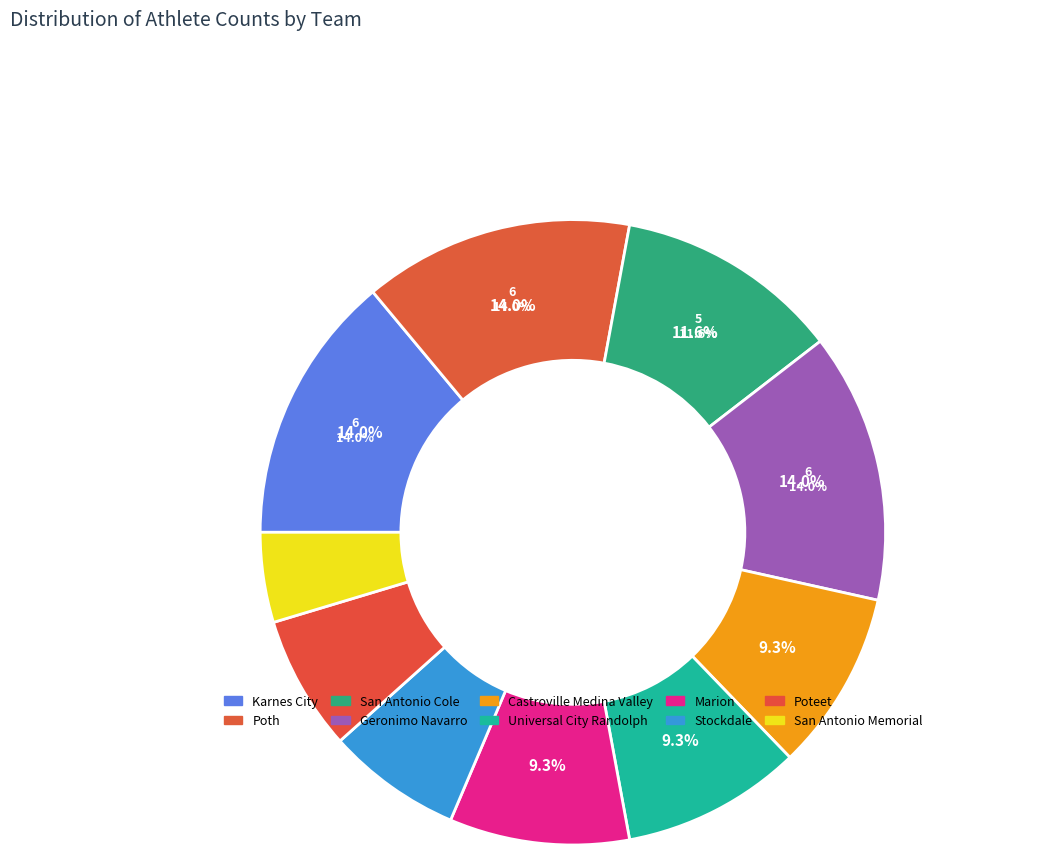

To the nearest percent, what is the combined percentage of Poth and Stockdale?

21%